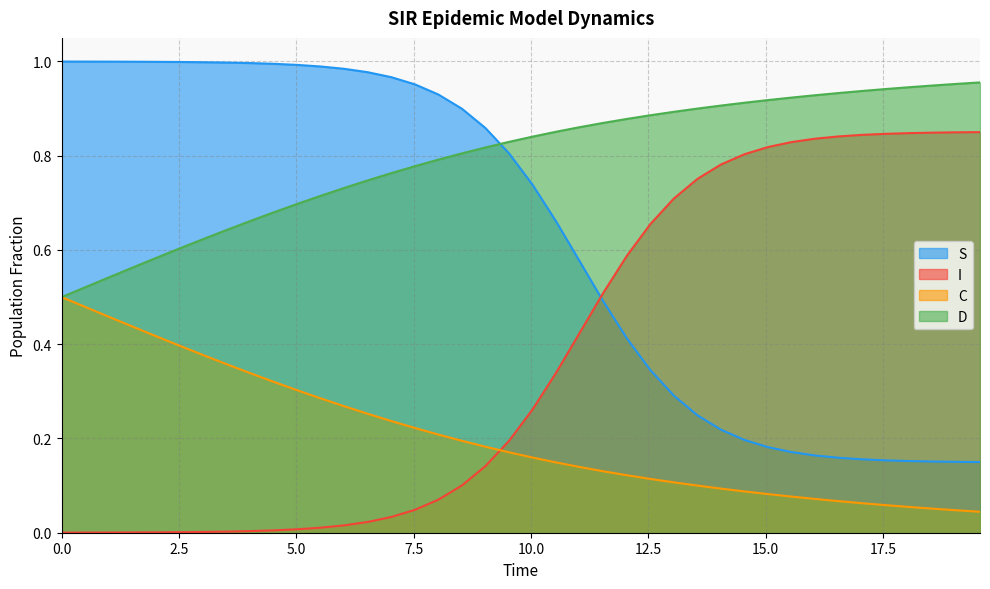

Which series ends up on top after the final intersection of I and S?

I